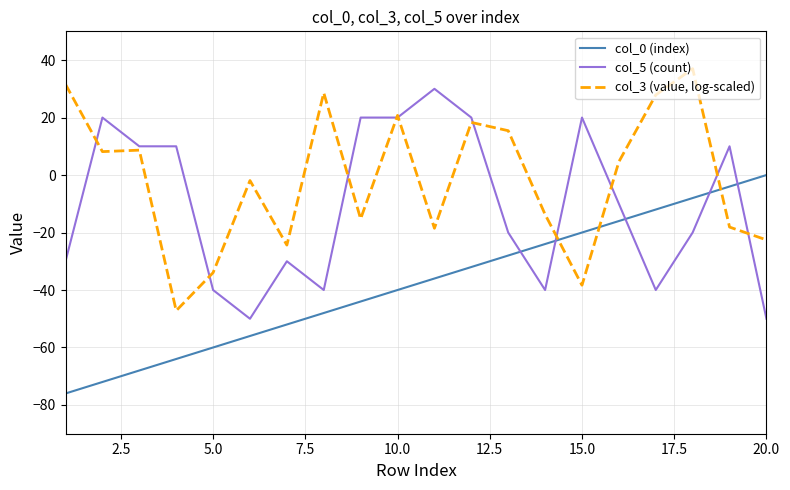

After their last crossing, which series has the higher values: col_0 (index) or col_5 (count)?

col_0 (index)